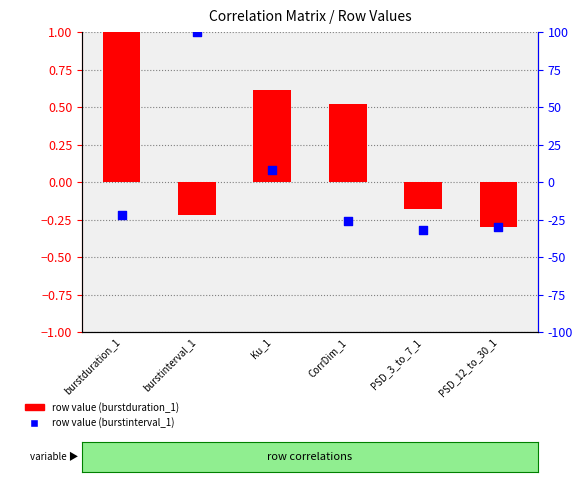

Which series contains the lowest Y value?

burstinterval_1 row